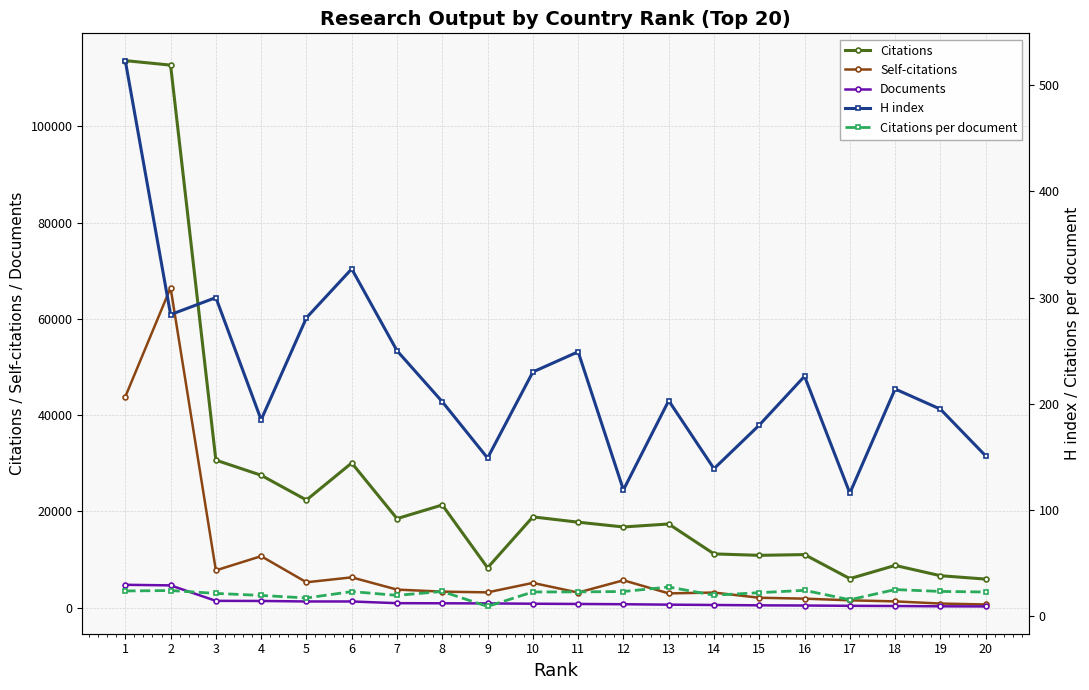

At which label does Self-citations first exceed 3332?

1